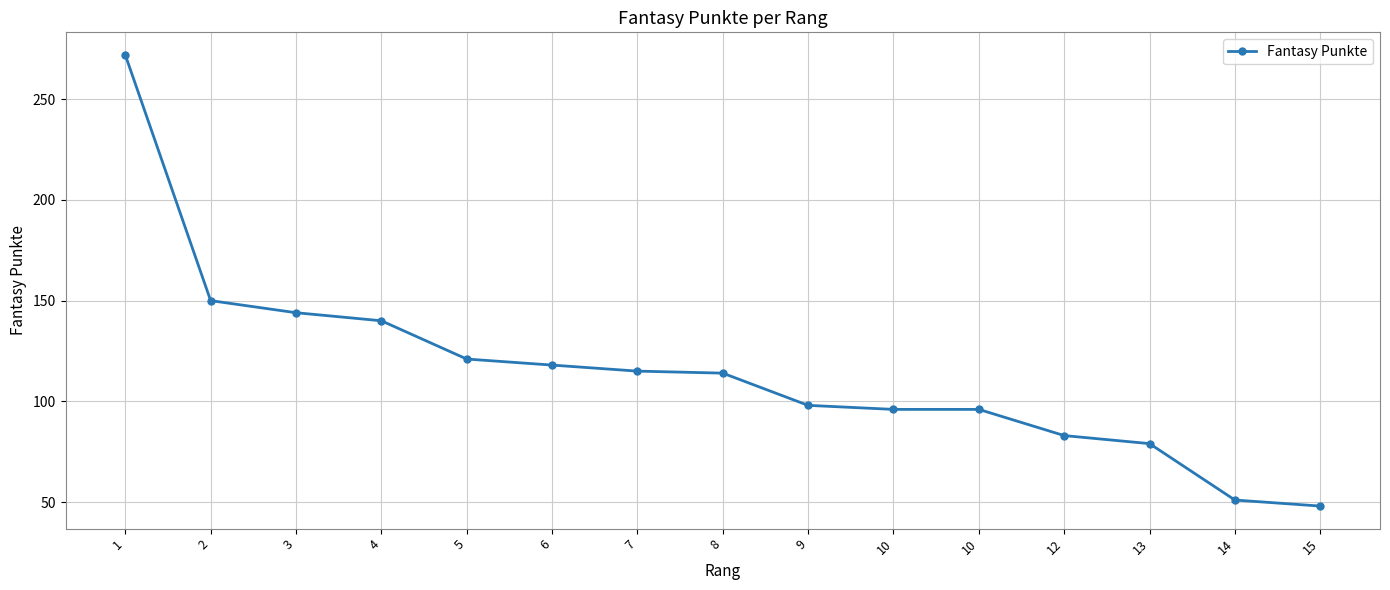

How many lines are shown in the chart?

1